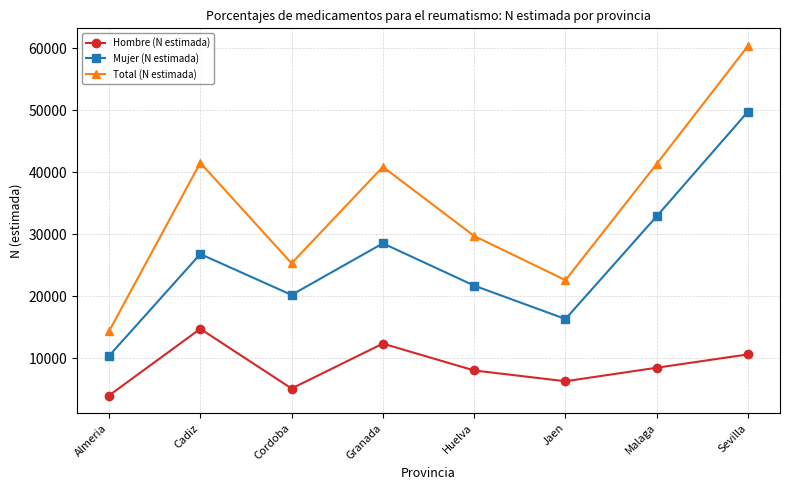

How many lines are shown in the chart?

3